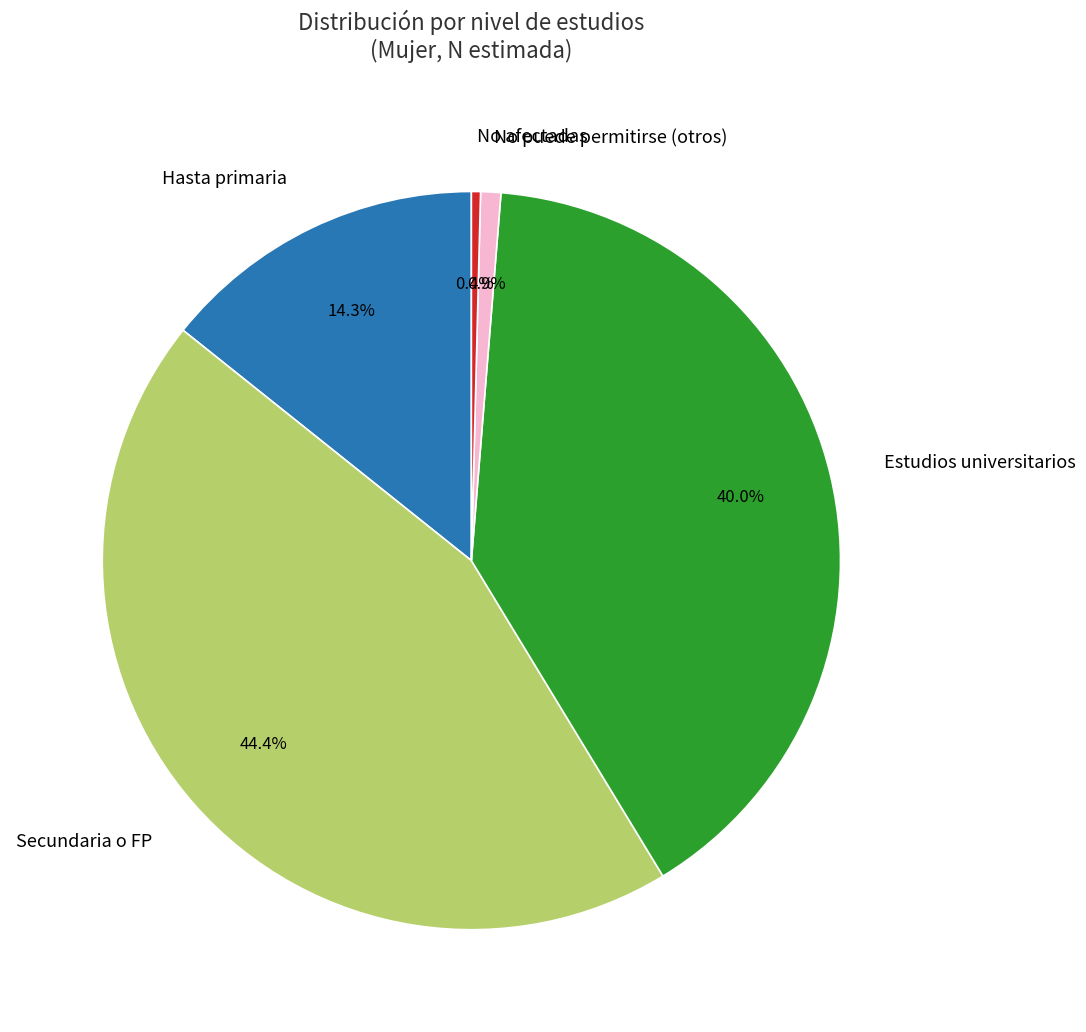

Between Hasta primaria and No afectadas, which is larger?

Hasta primaria